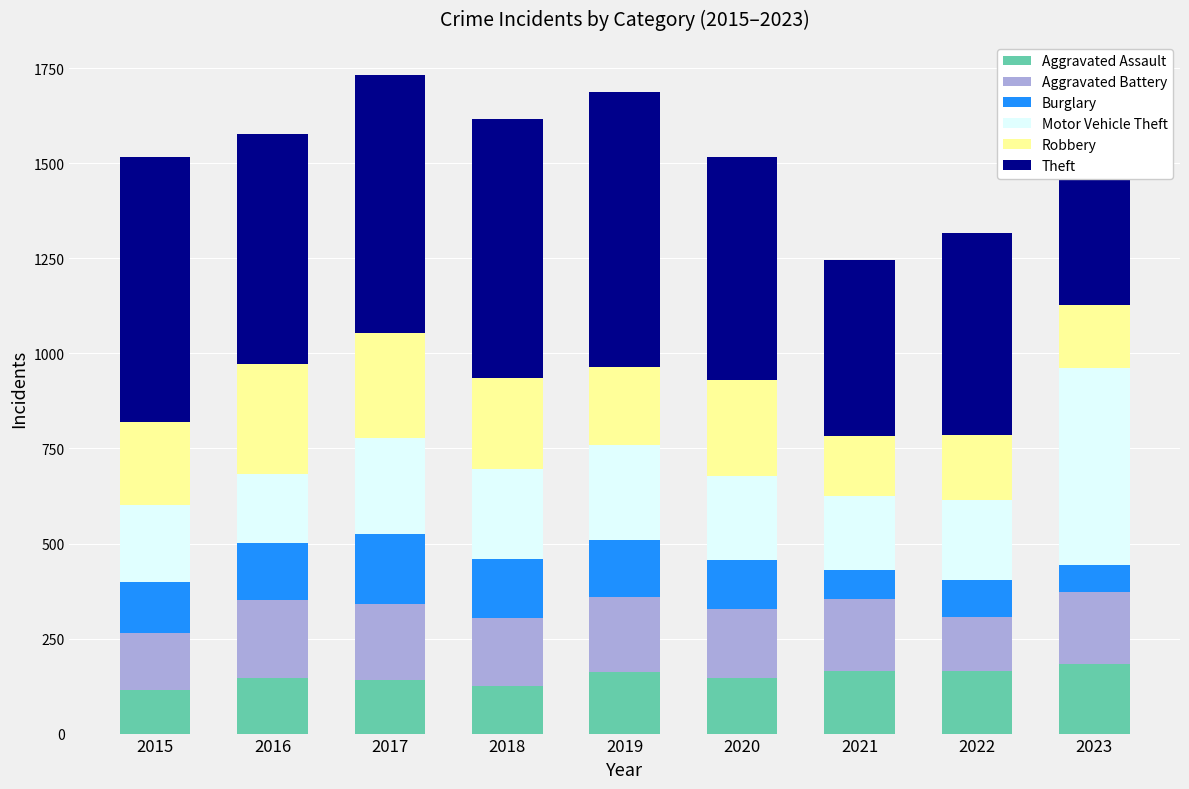

The value of Aggravated Assault at 2015 is 114. True or false?

True